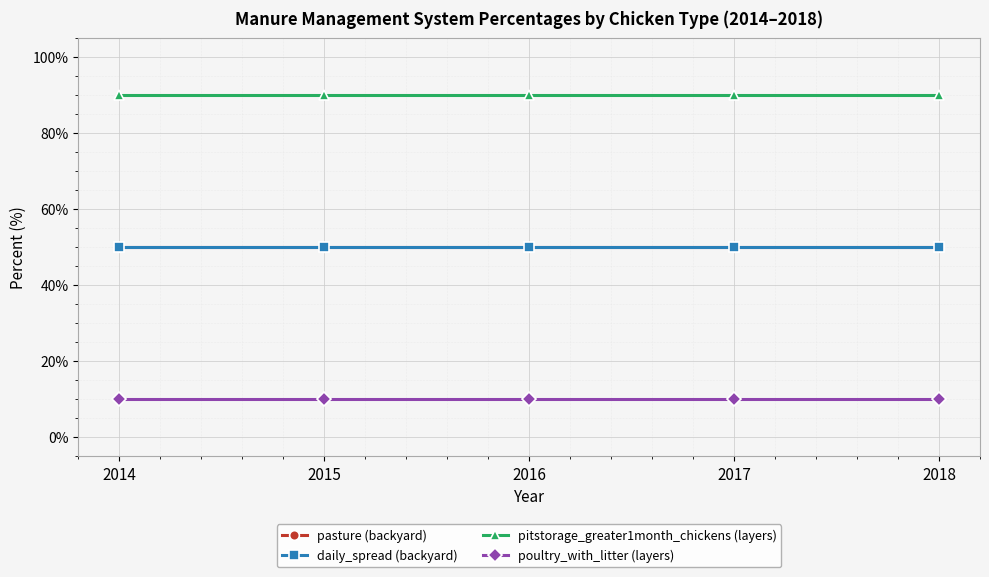

True or false: poultry_with_litter (layers) has more than 1 points higher than both neighbors.

False